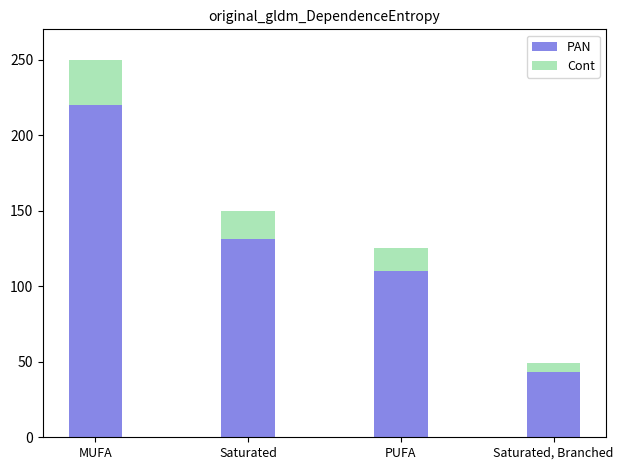

At which category is the sum across all series the highest?

MUFA